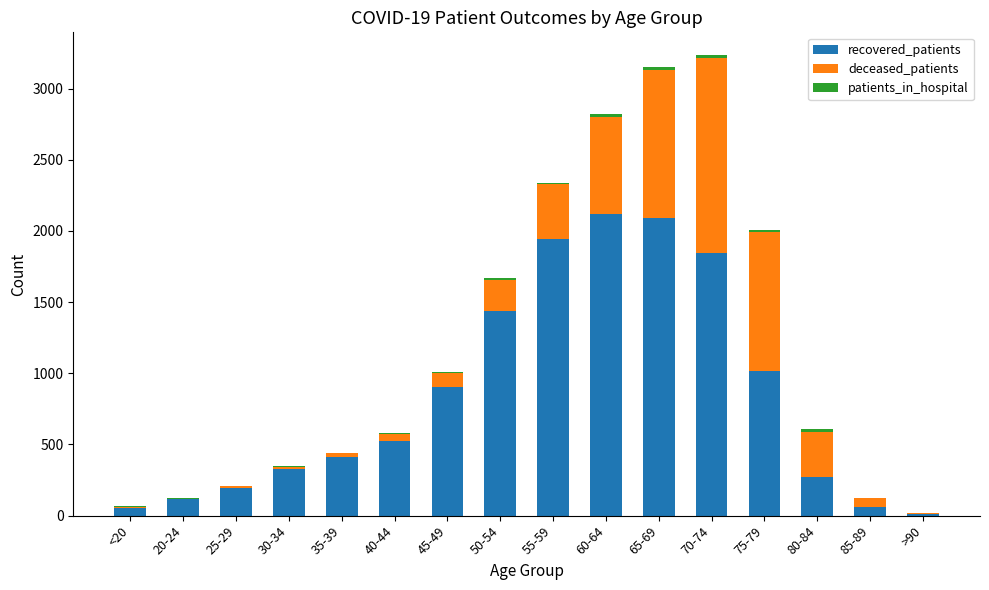

The value of recovered_patients at 70-74 is 1845. True or false?

True